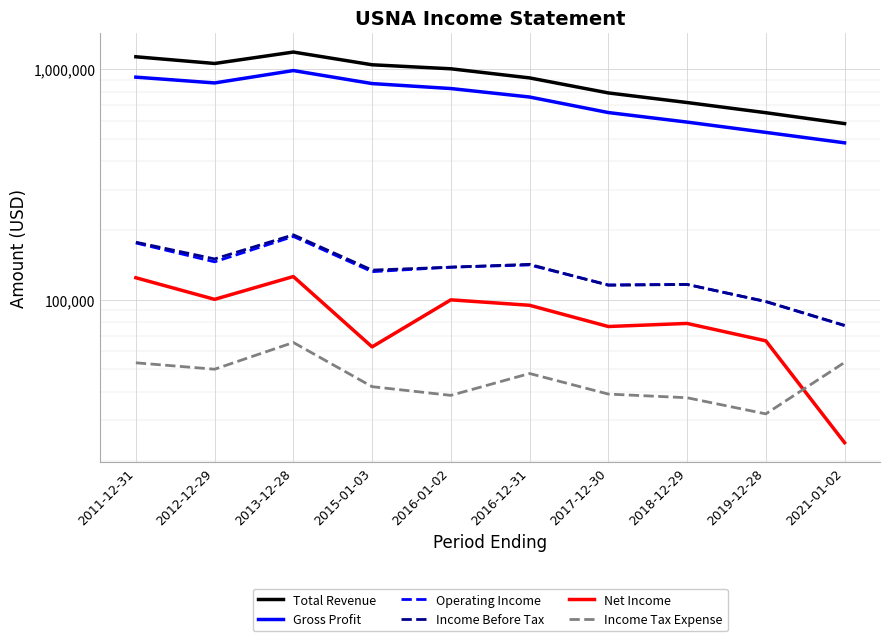

What is the maximum value for Total Revenue?

1189200